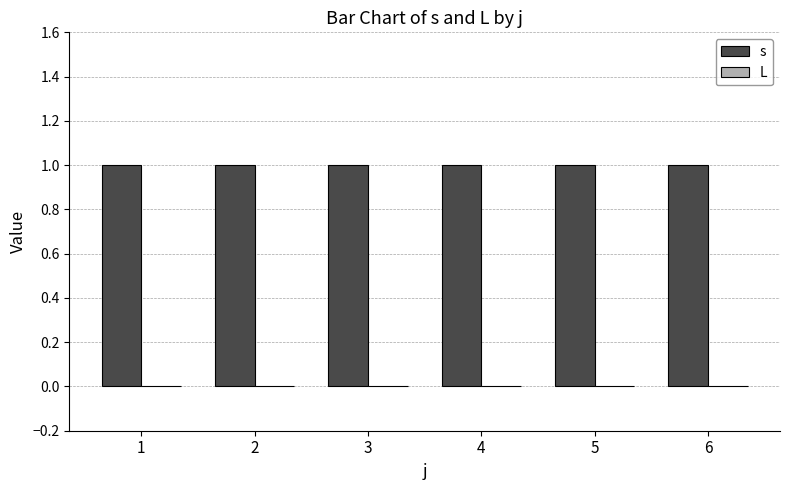

How many data points does each series have?

6